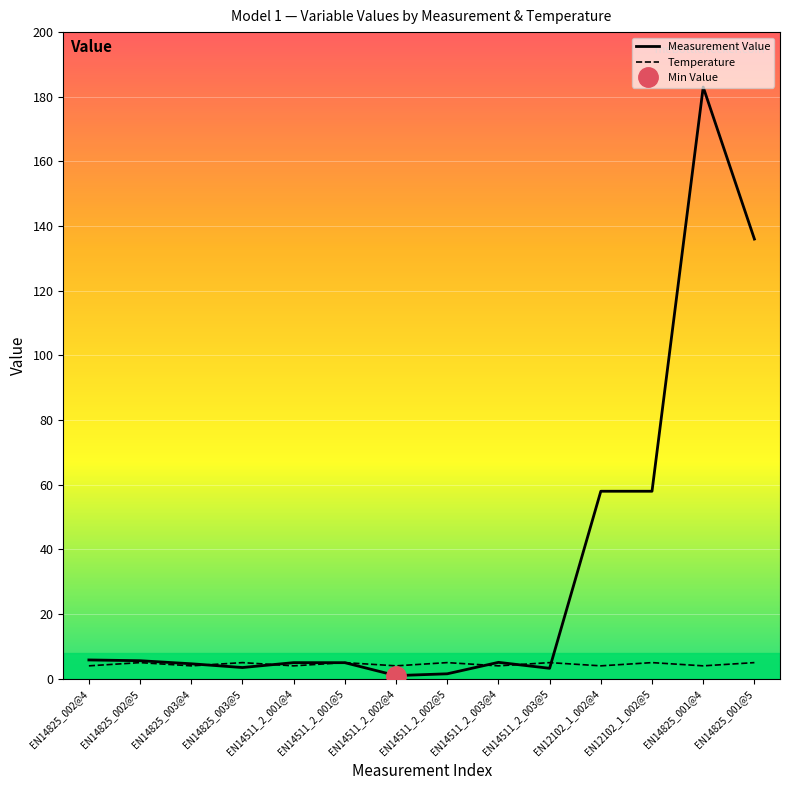

What is the label of the 4th point from the right?

EN12102_1_002@4